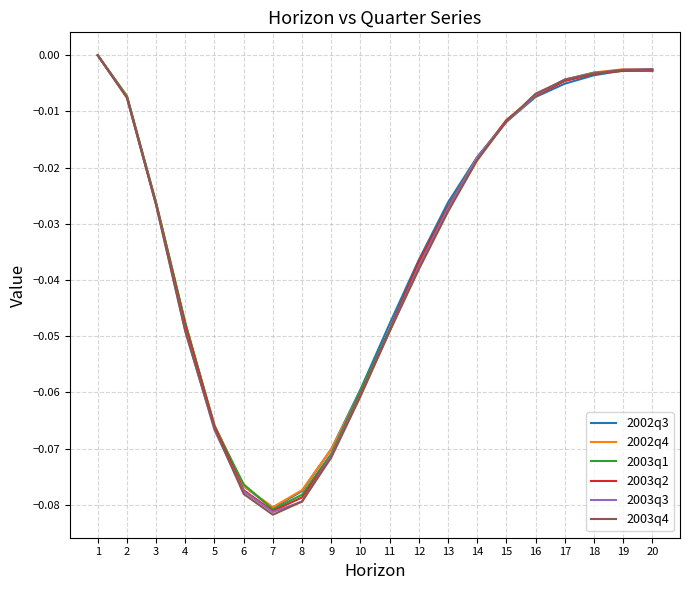

Count the number of data series in this chart.

6